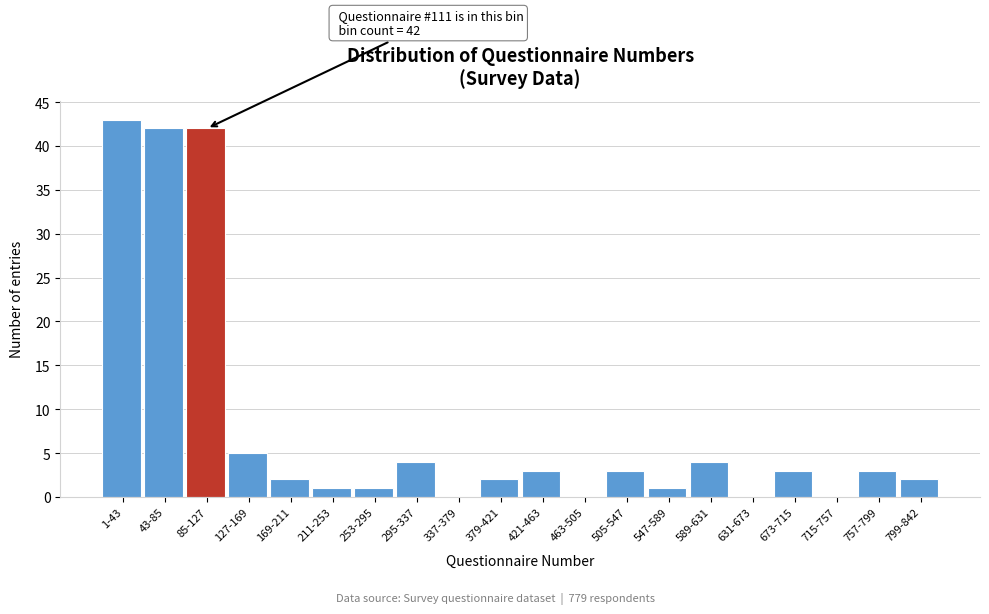

Reading right to left, list all the values displayed in this chart.

799-842=2	757-799=3	715-757=0	673-715=3	631-673=0	589-631=4	547-589=1	505-547=3	463-505=0	421-463=3	379-421=2	337-379=0	295-337=4	253-295=1	211-253=1	169-211=2	127-169=5	85-127=42	43-85=42	1-43=43